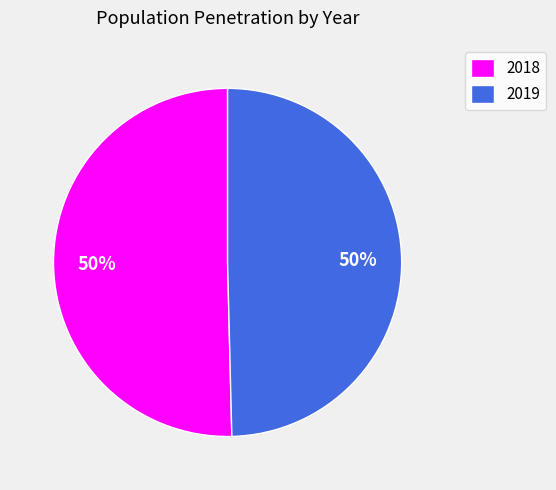

Which slice represents more than half of the pie?

2018